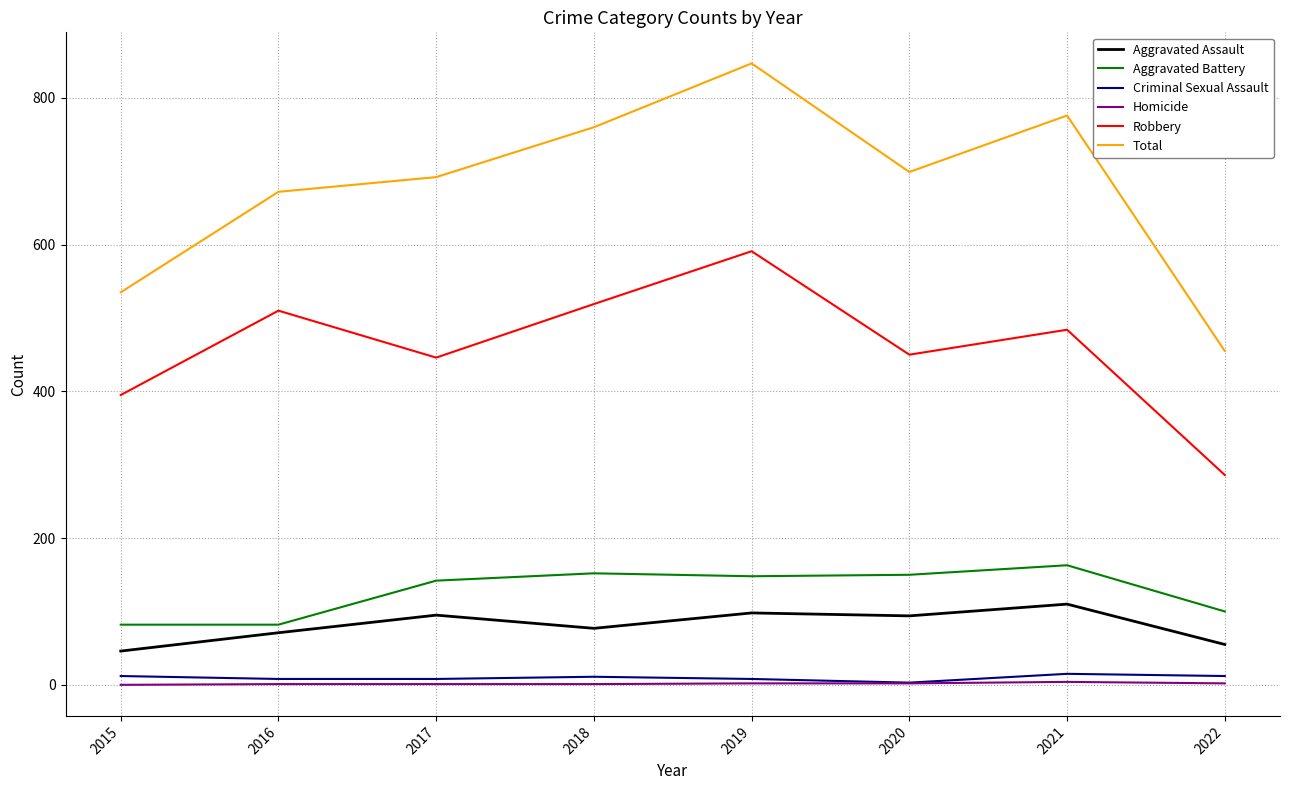

True or false: Robbery has more than 1 points higher than both neighbors.

True